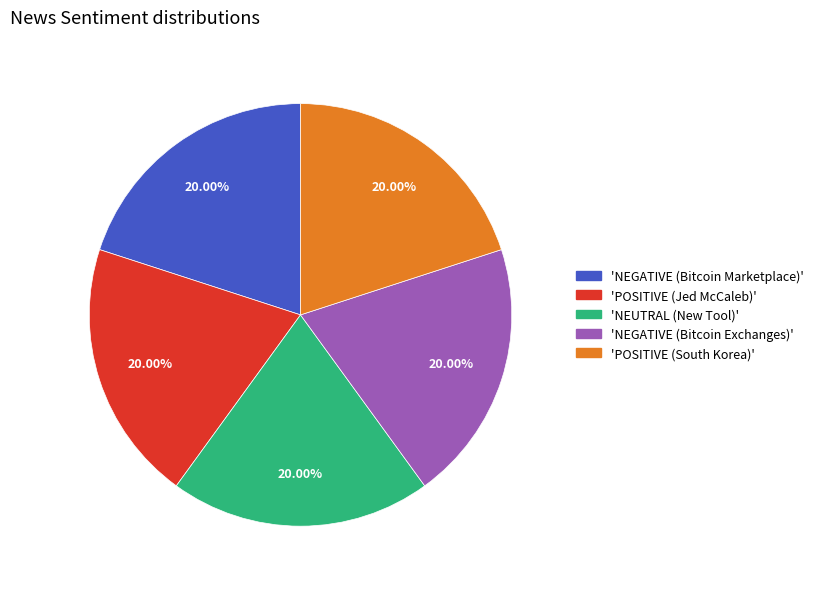

Combined, do 'POSITIVE (South Korea)' and 'POSITIVE (Jed McCaleb)' account for over 50%?

No